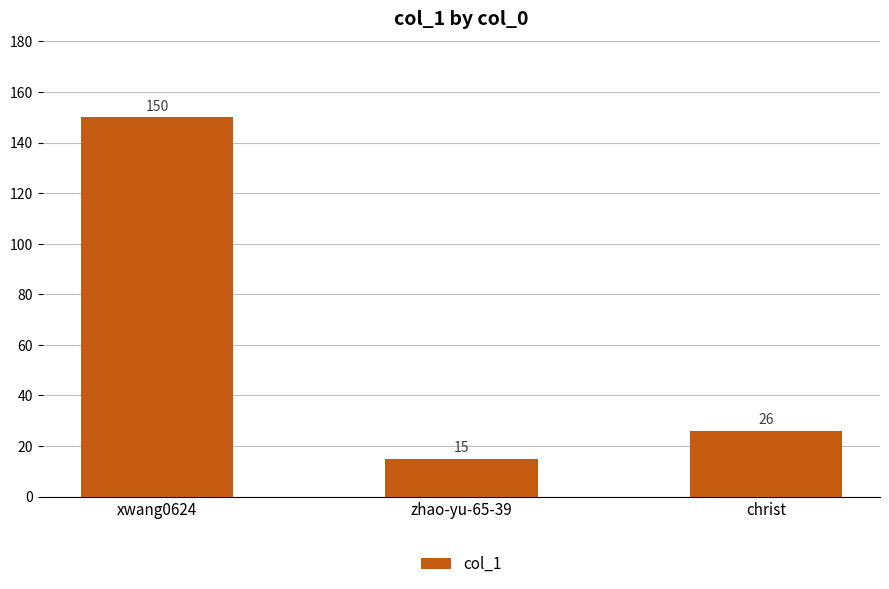

What is the label of the 2nd bar from the right?

zhao-yu-65-39